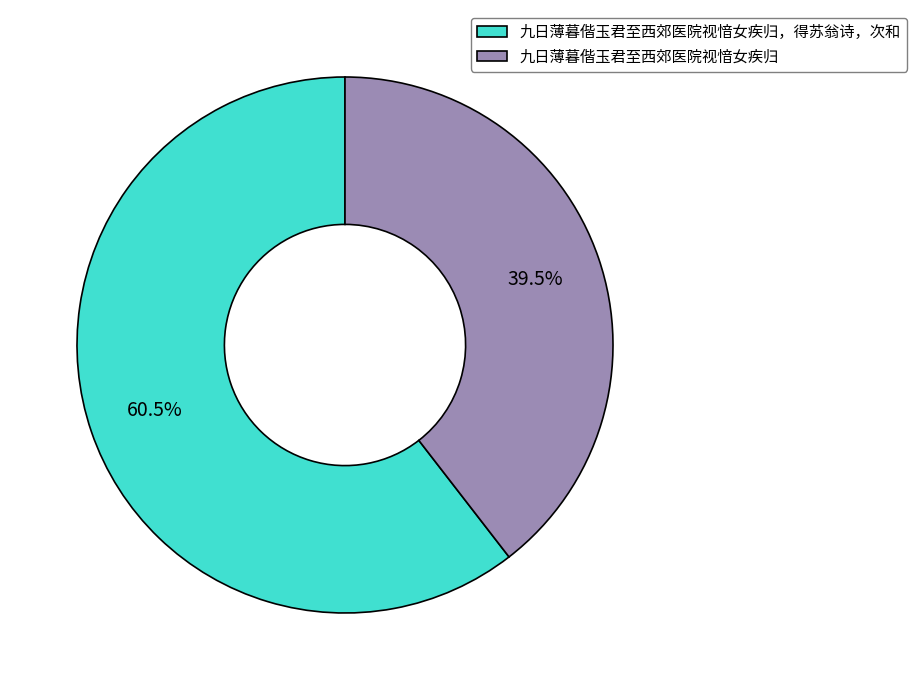

True or false: 九日薄暮偕玉君至西郊医院视愔女疾归，得苏翁诗，次和 accounts for 68% of the total.

False